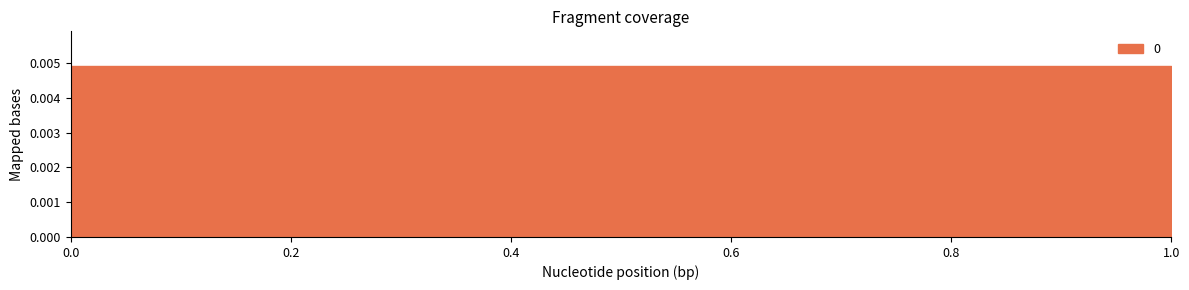

Is it true that the value at 1 is 0.0?

False